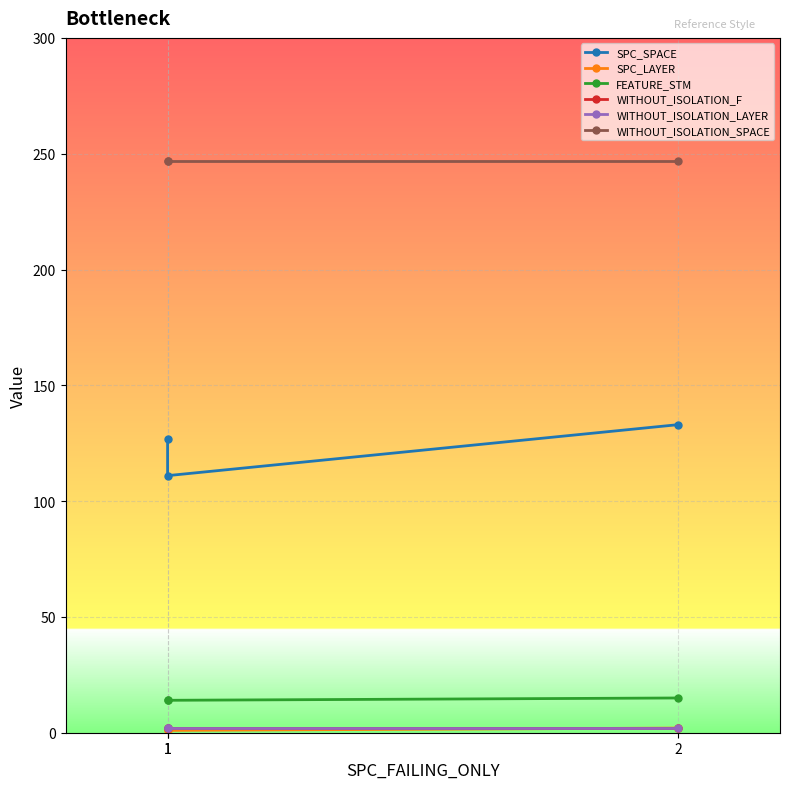

What is the difference between the maximum and minimum values in the FEATURE_STM series?

1